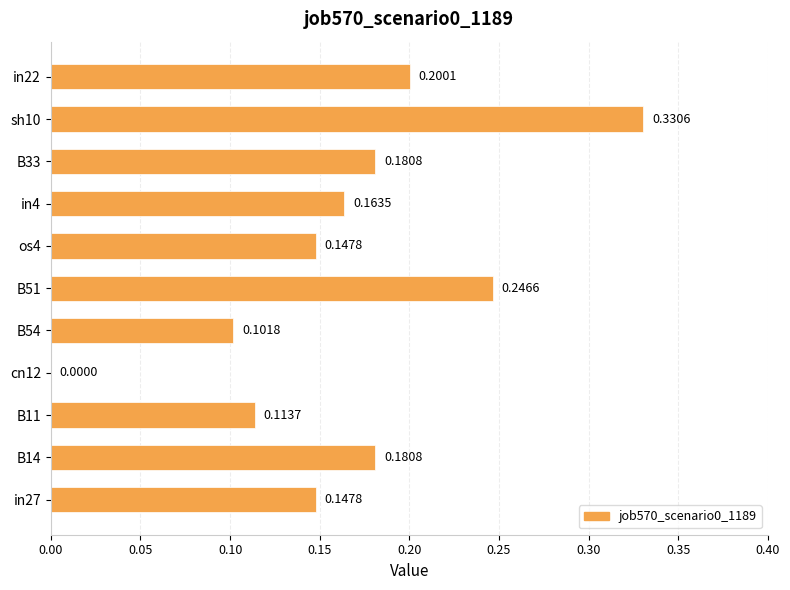

What is the sum of all values?

1.8